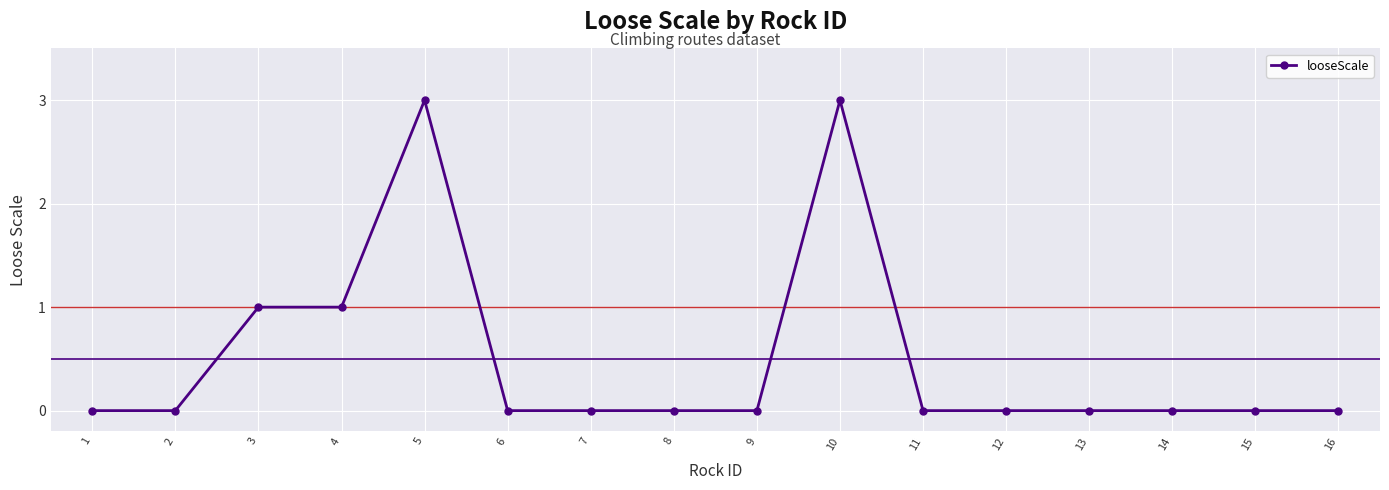

What is the change in value from 1 to 3?

+1